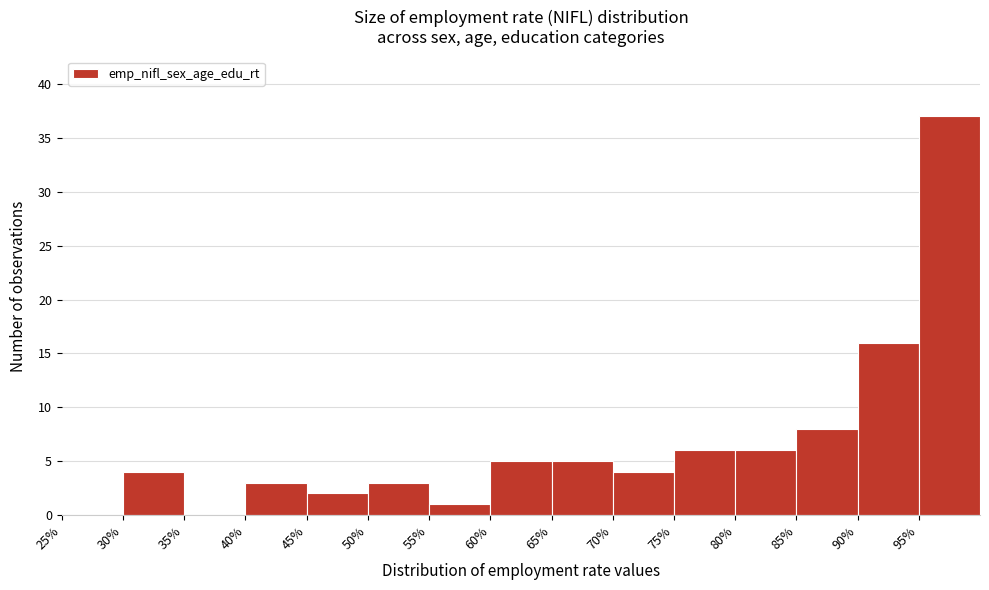

Reading left to right, transcribe this chart: for each bar, give the range it covers on the x-axis and its height. The values are not printed on the chart, so give them approximately, as read against the axis.

25 to 30: 0
30 to 35: 4
35 to 40: 0
40 to 45: 3
45 to 50: 2
50 to 55: 3
55 to 60: 1
60 to 65: 5
65 to 70: 5
70 to 75: 4
75 to 80: 6
80 to 85: 6
85 to 90: 8
90 to 95: 16
95 to 100: 37